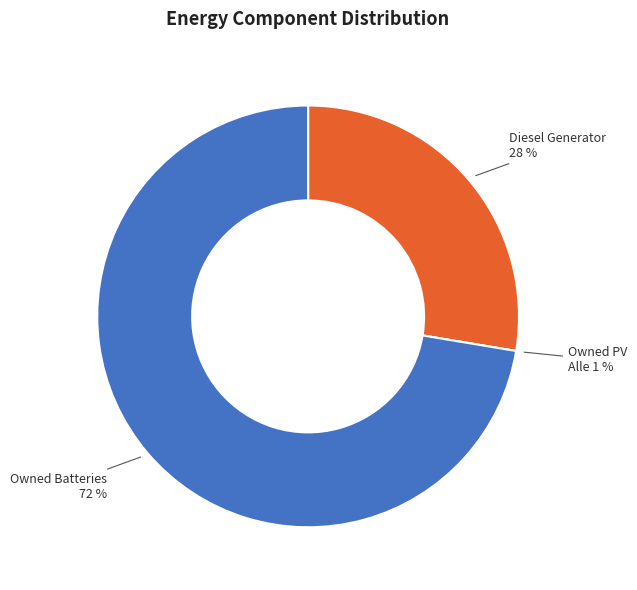

Which has a higher value, Diesel Generator or Owned PV?

Diesel Generator